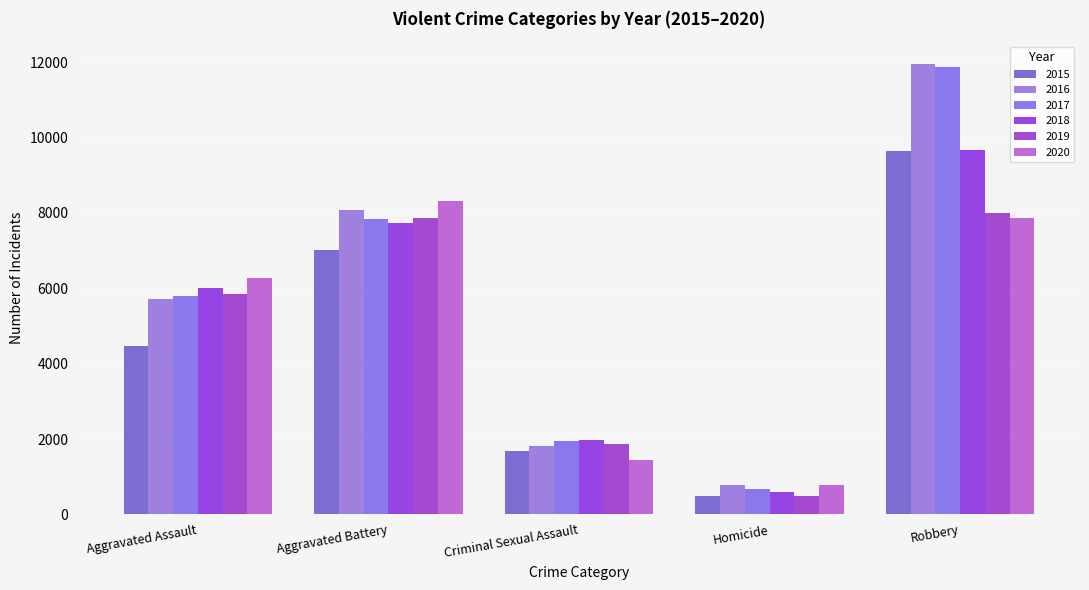

Where is 2016 nearest to the value 6373?

Aggravated Assault